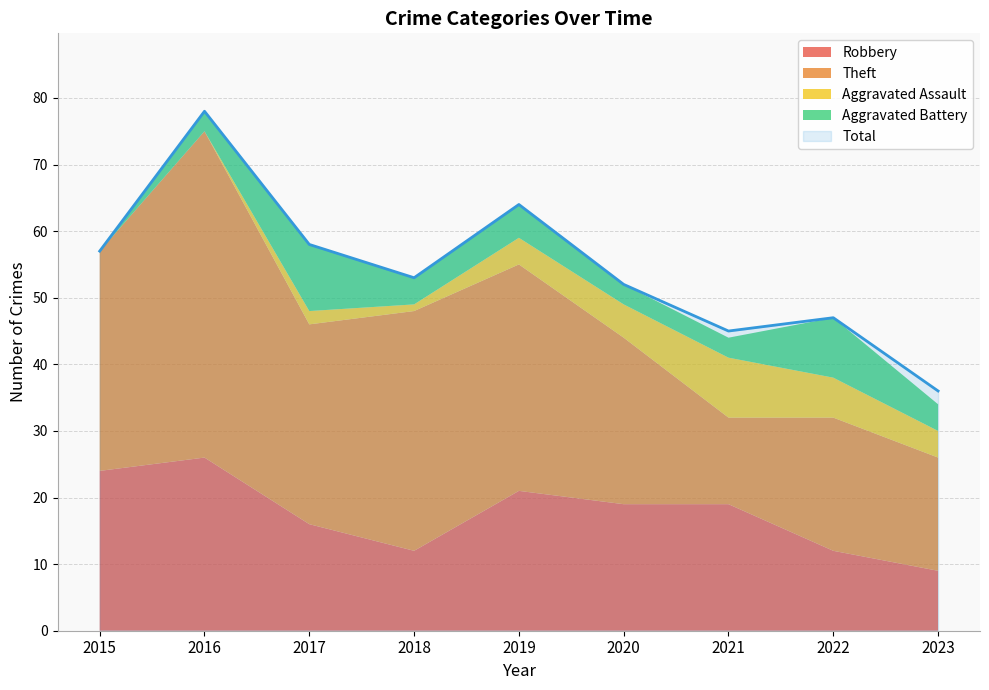

Does the chart have visible grid lines?

Yes